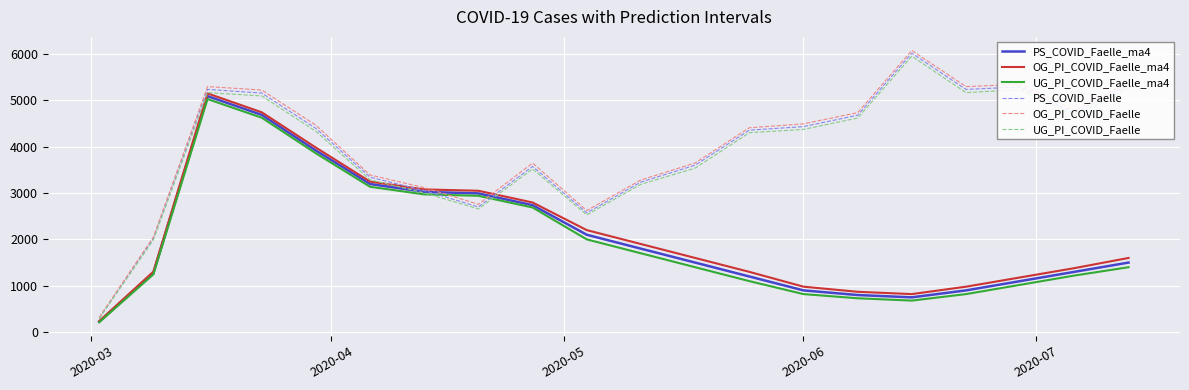

What is the difference between the maximum and minimum values in the PS_COVID_Faelle series?

5712